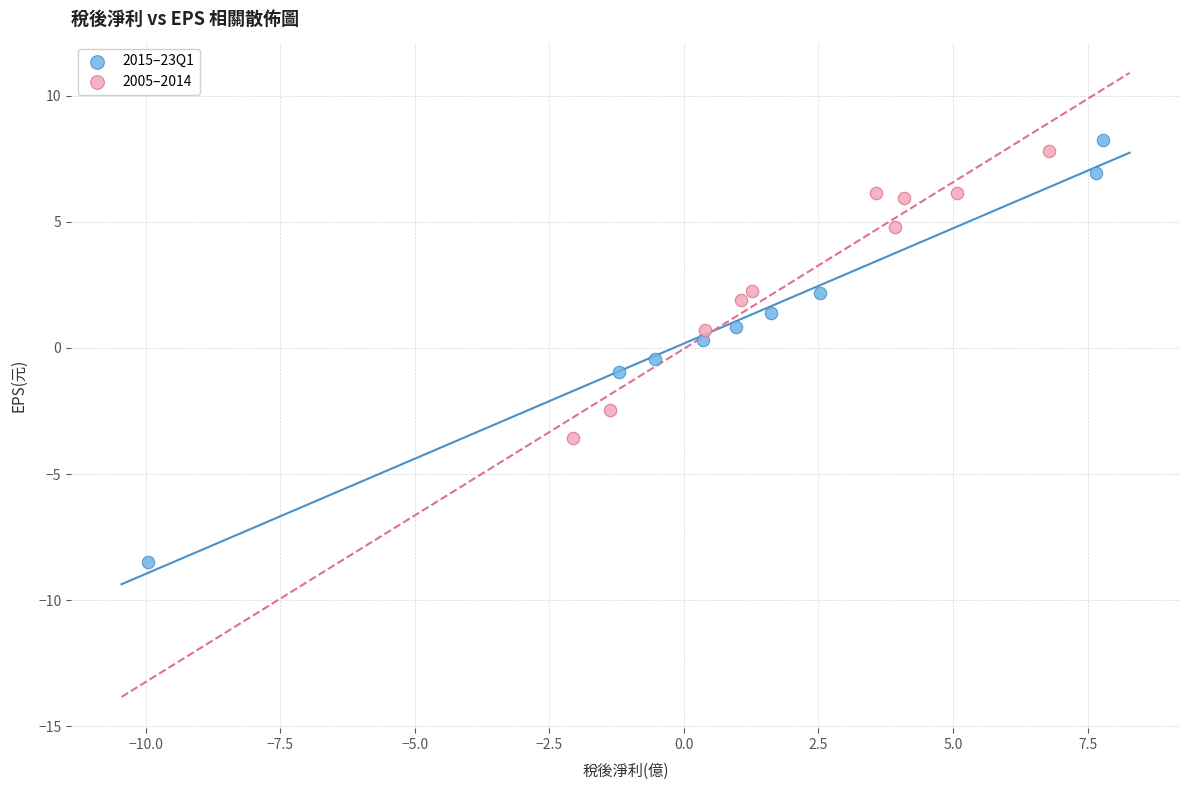

Which series reaches the minimum Y coordinate?

2015–23Q1